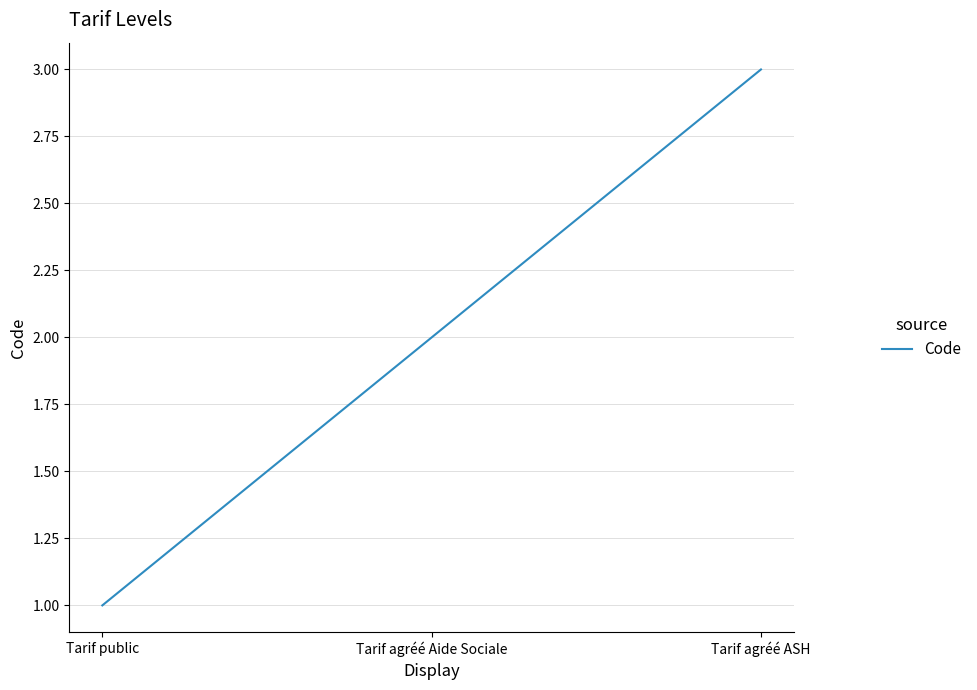

Rank the categories by value from lowest to highest.

Tarif public, Tarif agréé Aide Sociale, Tarif agréé ASH